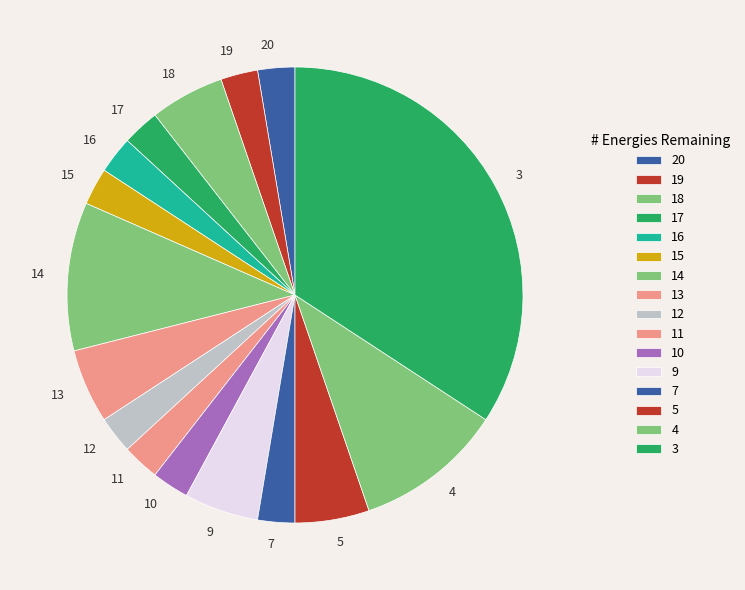

Is it true that 5 is 14% of the pie?

False